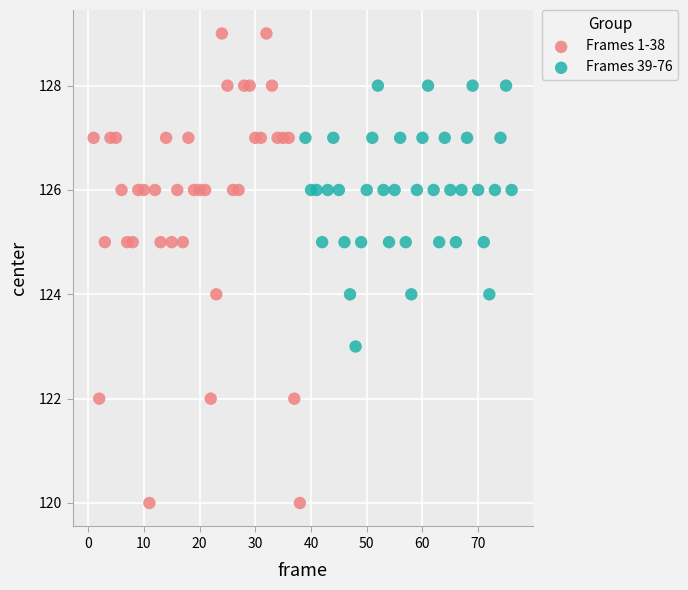

Which series contains the highest Y value?

Frames 1-38